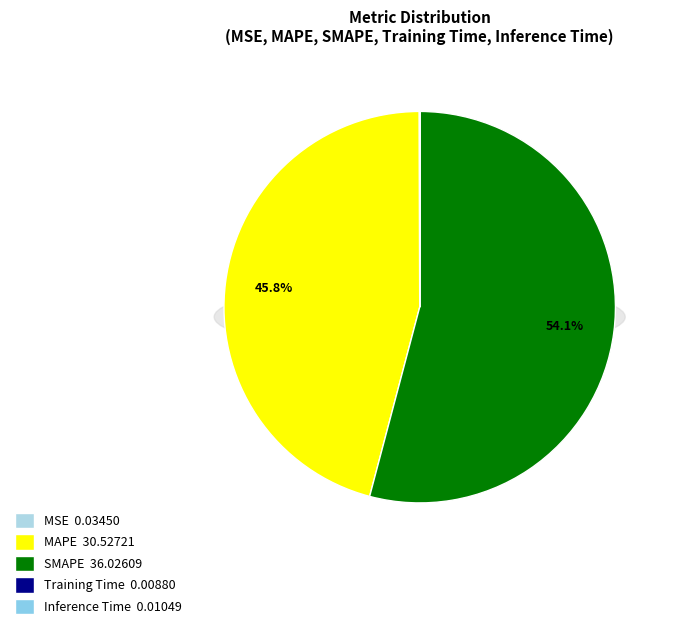

Do SMAPE and MAPE together represent more than half of the pie?

Yes